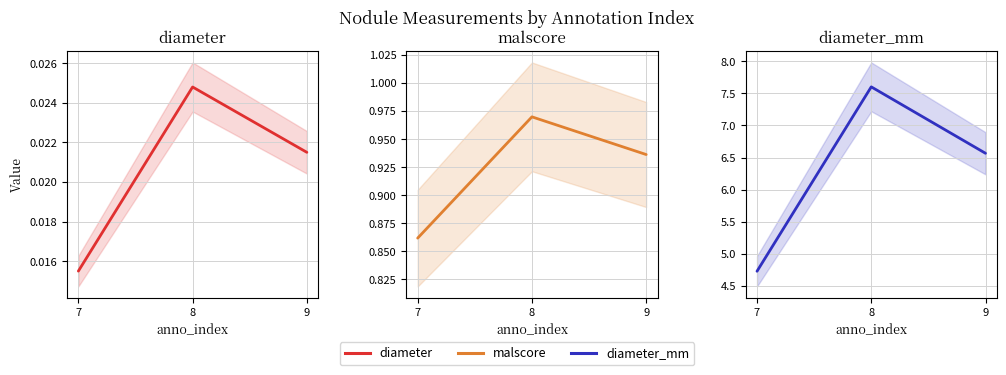

True or false: malscore has a value of 0.9 at 9.

True